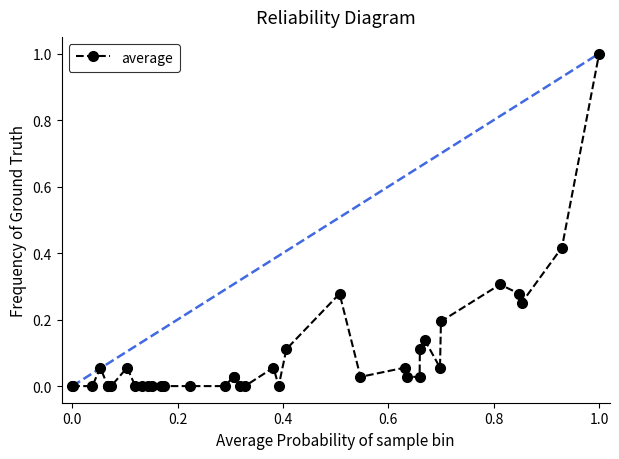

What is the value of the 37th point from the left?

1.0